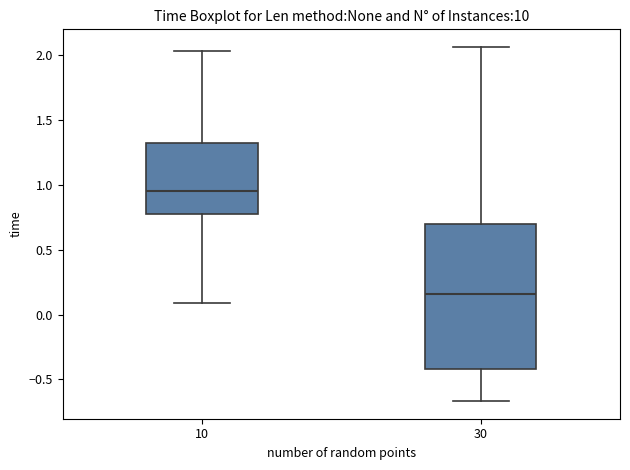

Where does the median line of the box at x = 30 sit on the y-axis? The values are not printed on the chart, so give them approximately, as read against the axis.

0.15